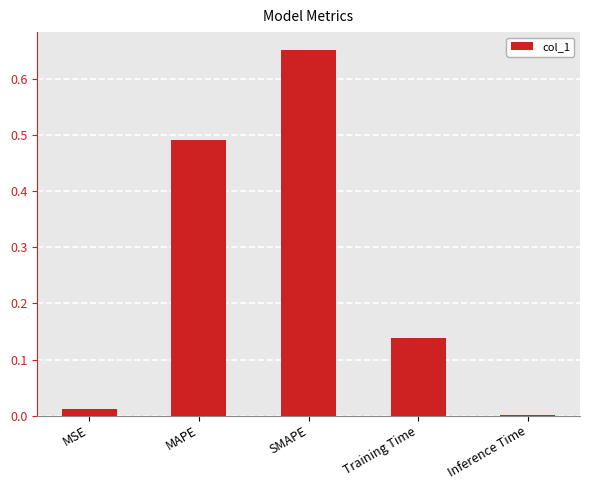

Which label corresponds to the largest value in the chart?

SMAPE